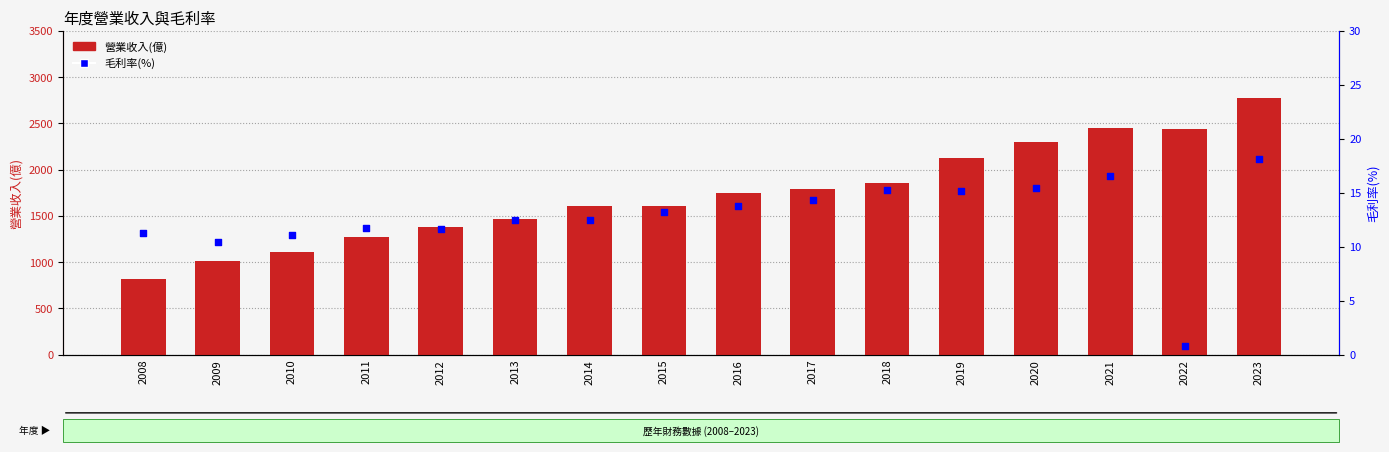

Which series has the largest Y range (max minus min)?

營業收入(億)